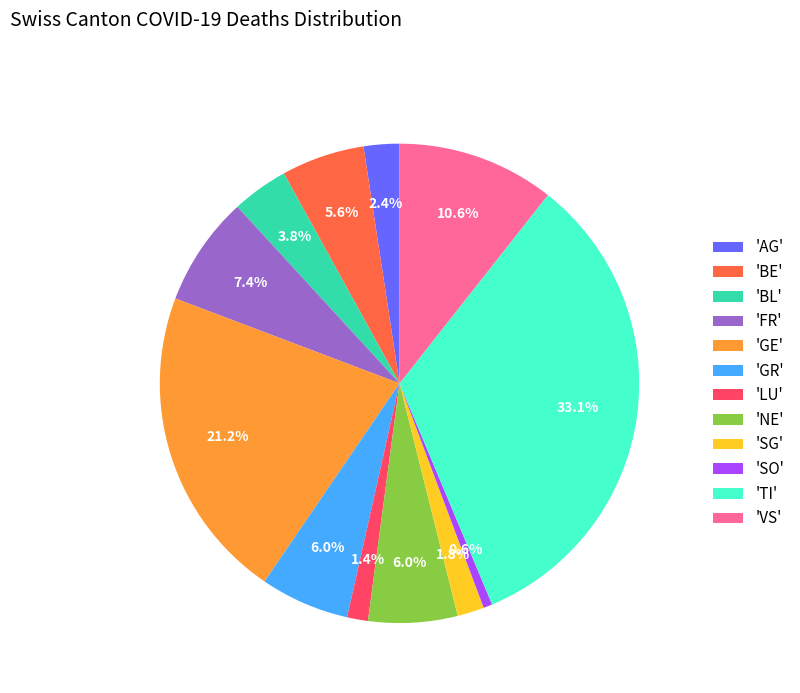

Combined, do 'GE' and 'FR' account for over 50%?

No